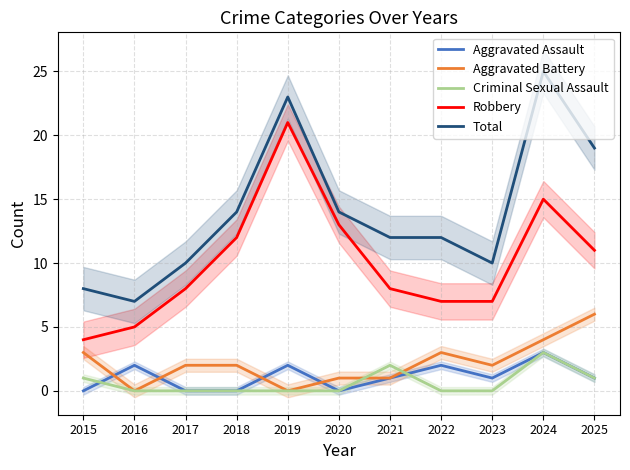

Which series ends up on top after the final intersection of Criminal Sexual Assault and Aggravated Battery?

Aggravated Battery